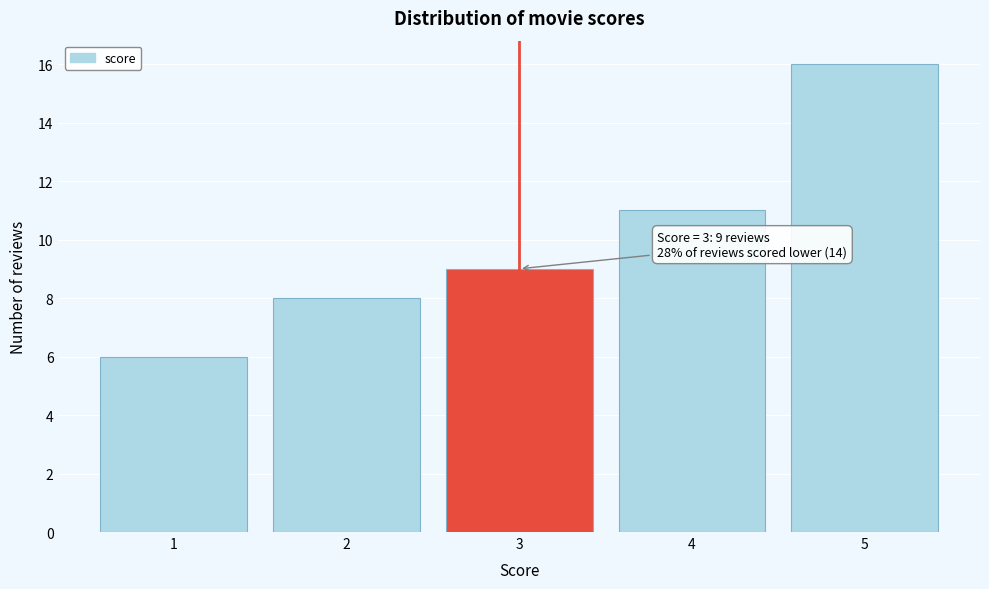

Over which range of the x-axis is the bar tallest?

4.5 to 5.5